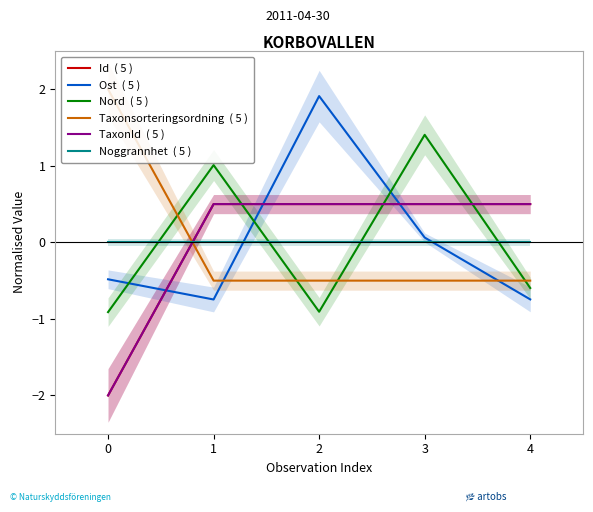

The value of Taxonsorteringsordning  ( 5 ) at 1 is -0.7. True or false?

False